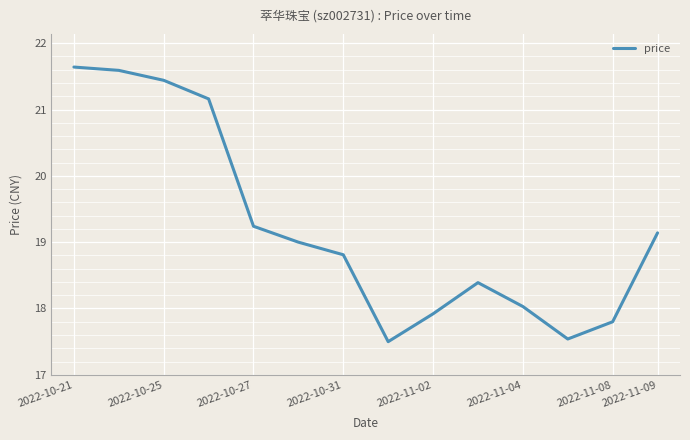

What is the greatest value displayed?

21.6